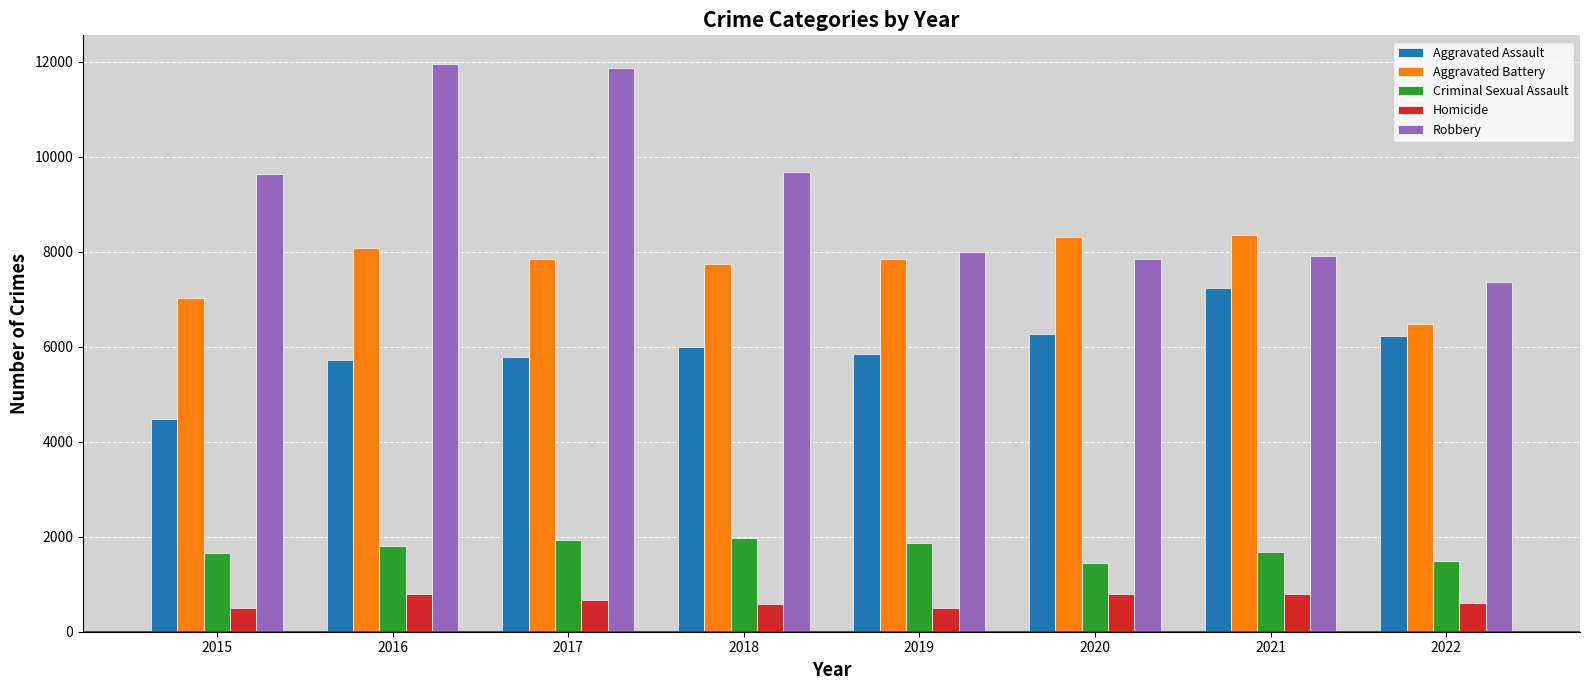

Is it true that Homicide equals 498 at 2019?

True